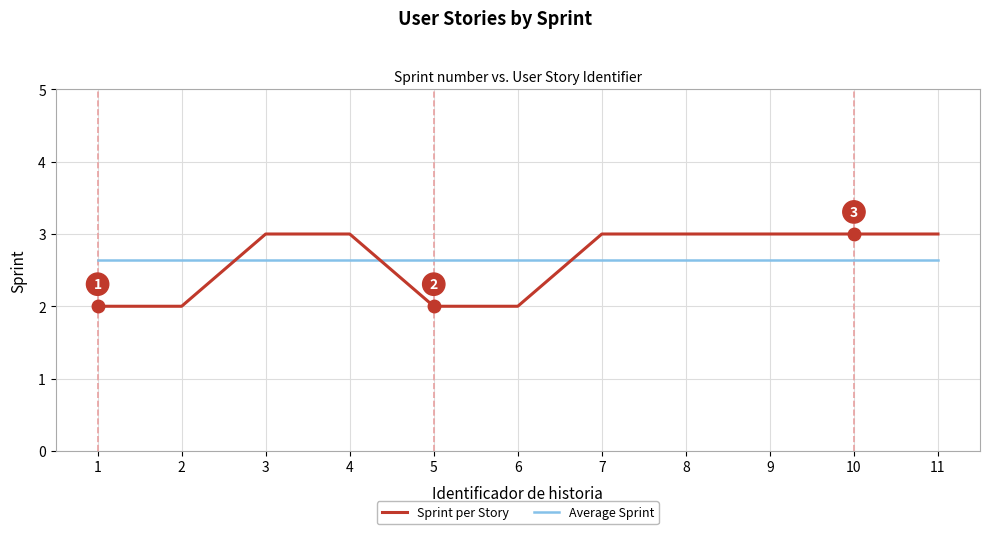

Rank the series at 8 from lowest to highest value.

Average Sprint, Sprint per Story